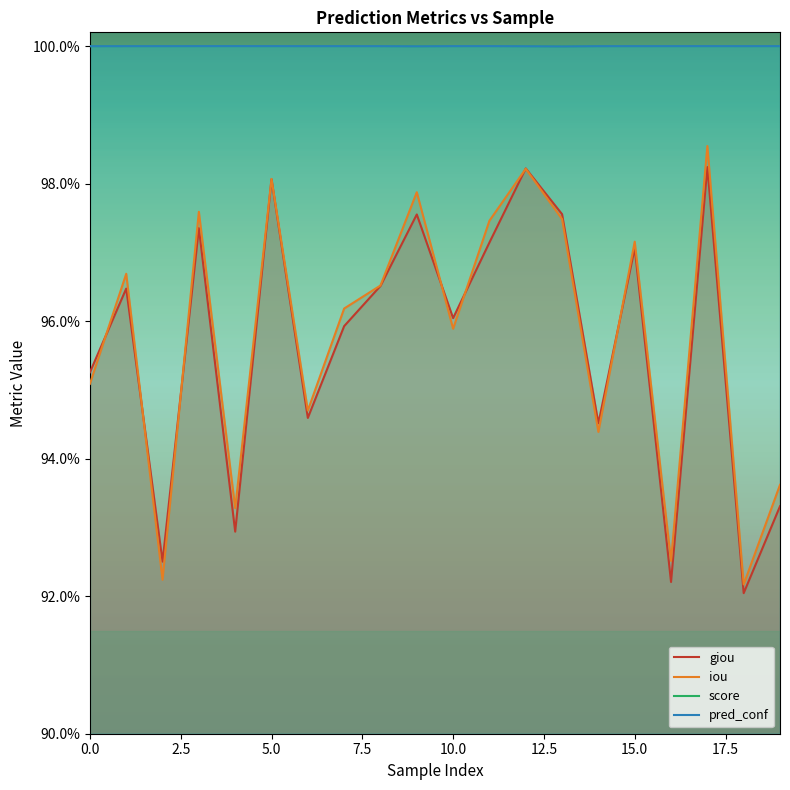

At how many categories does at least one series exceed 0?

20